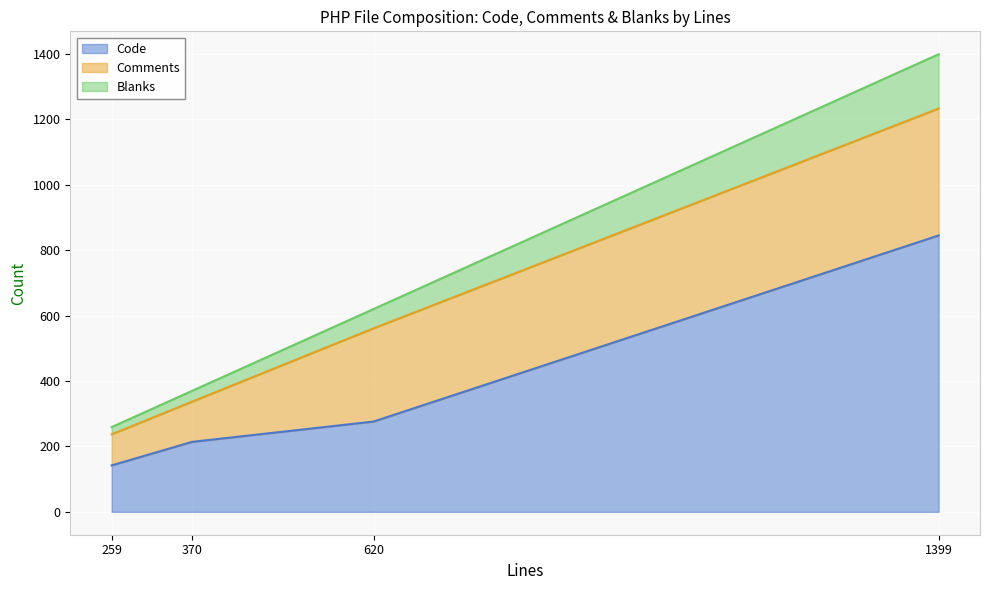

What is the difference between the maximum and second lowest values in the Comments series?

265